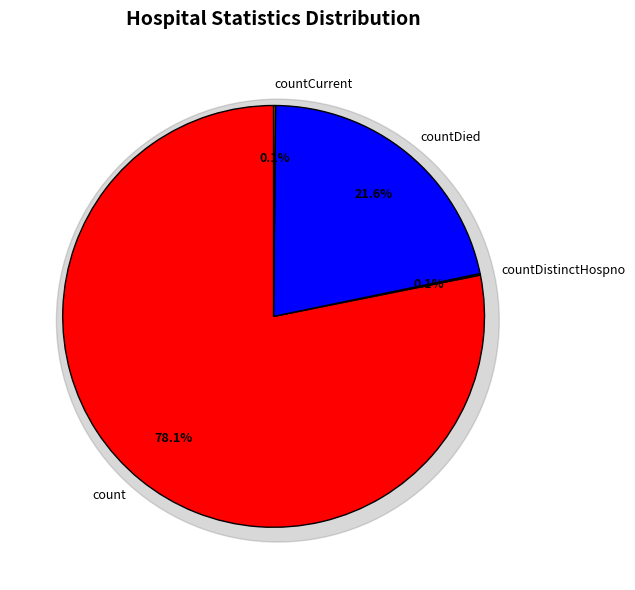

What is the change in value from count to countDied?

-13905